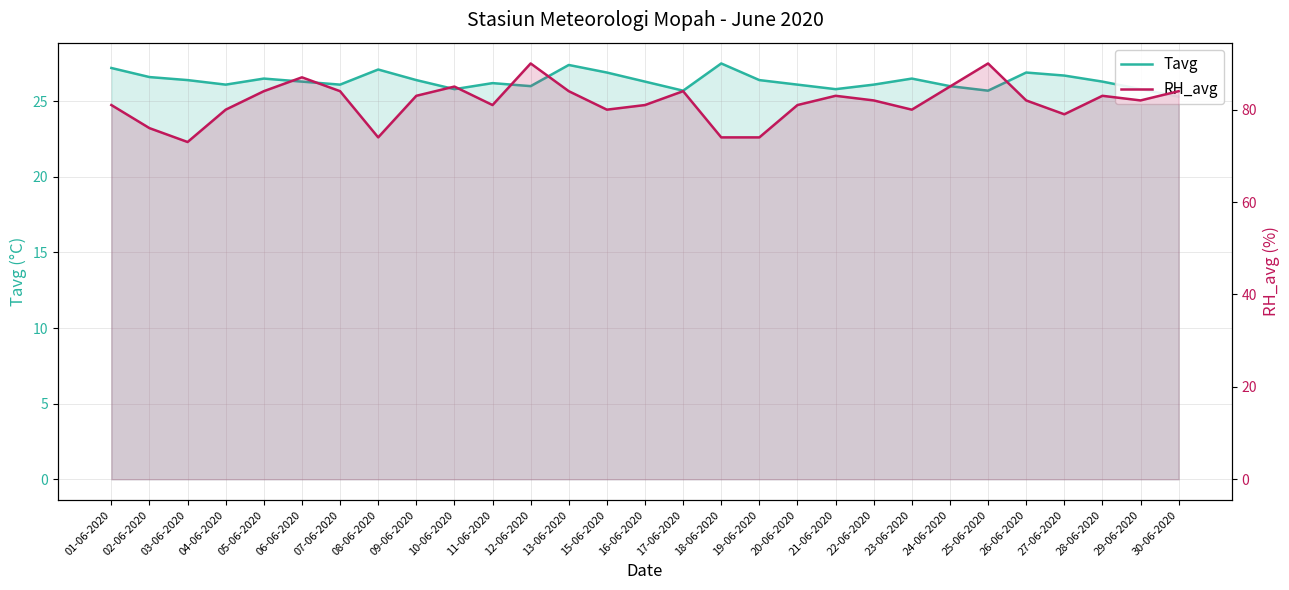

Where is RH_avg nearest to the value 81?

01-06-2020